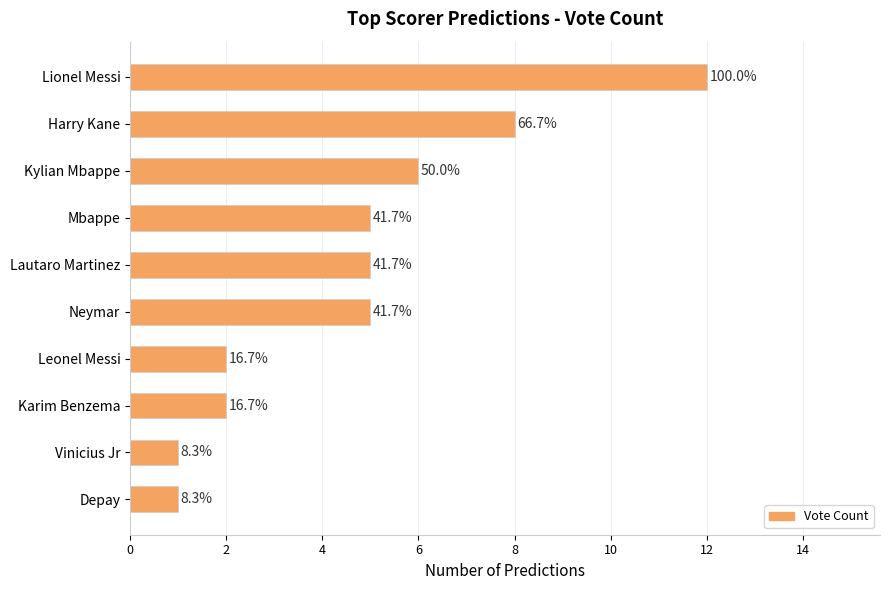

How many bars are there in total?

10